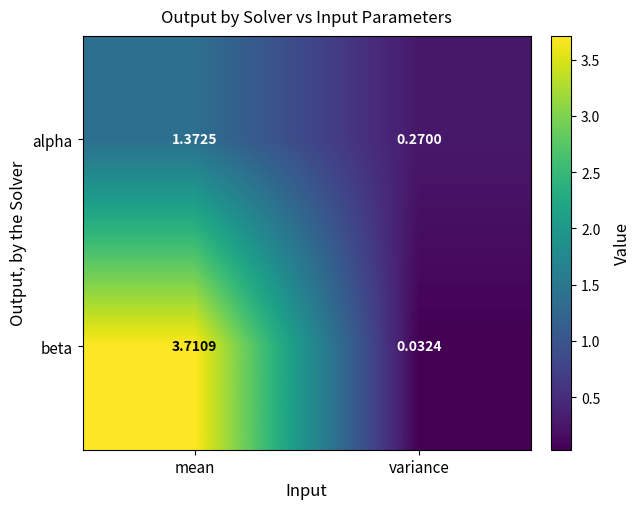

At which category is the sum across all series the highest?

mean